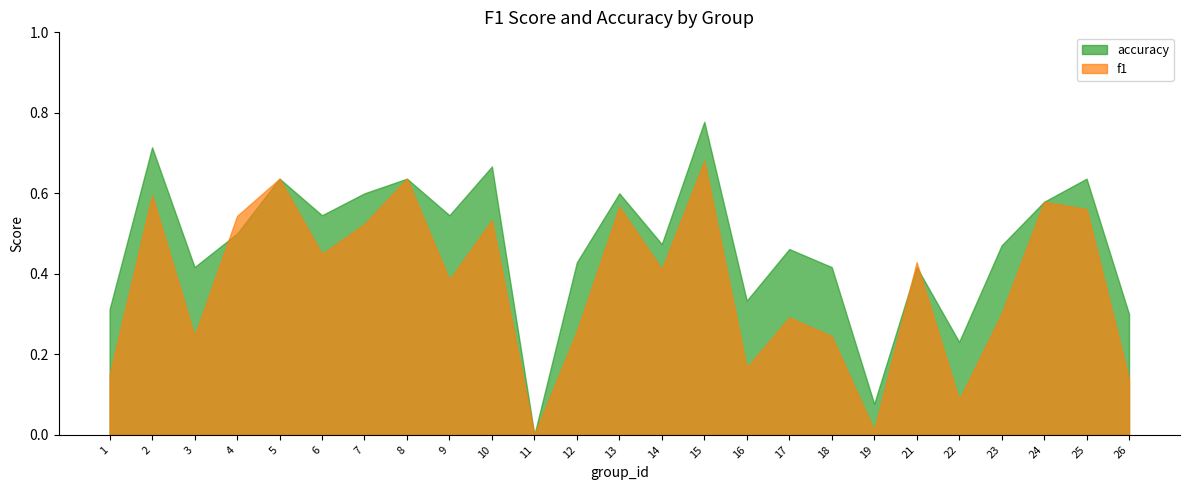

True or false: accuracy has more than 2 points higher than both neighbors.

True